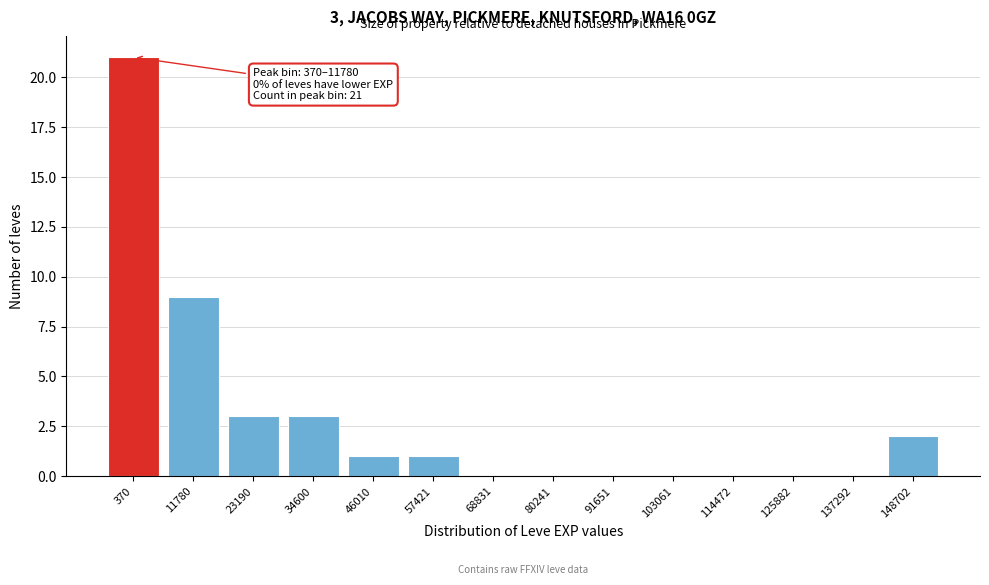

Reading left to right, list all the values displayed in this chart.

370=21	11780=9	23190=3	34600=3	46010=1	57421=1	68831=0	80241=0	91651=0	103061=0	114472=0	125882=0	137292=0	148702=2